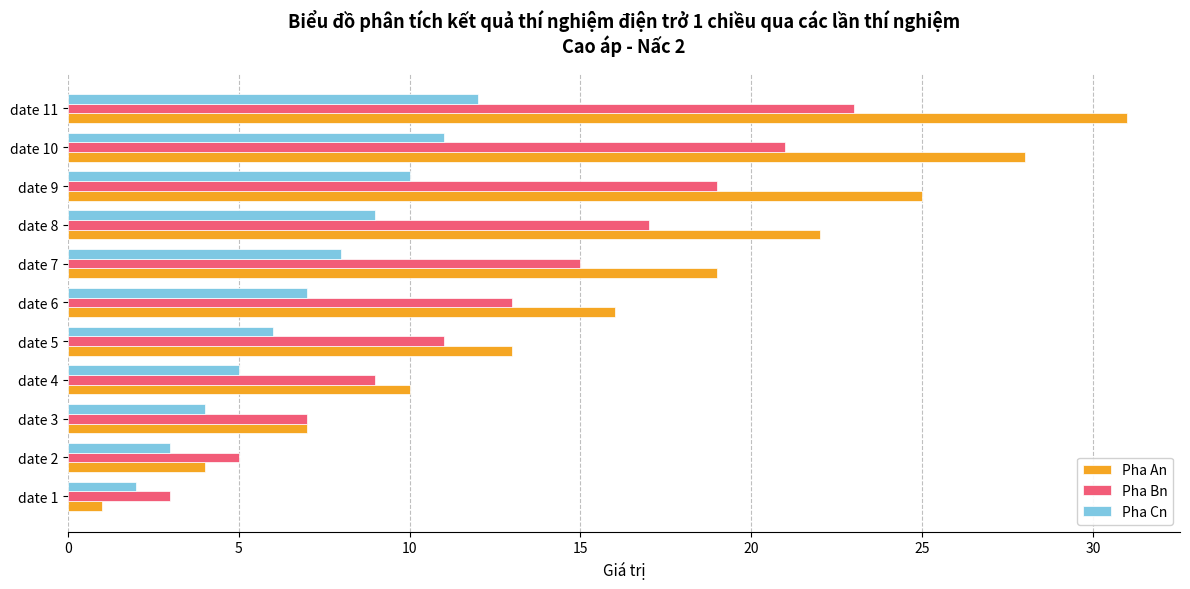

True or false: Pha Bn has a value of 21 at date 10.

True